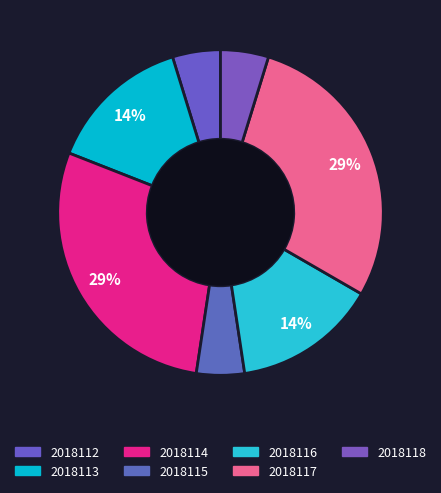

How many segments does this pie chart have?

7